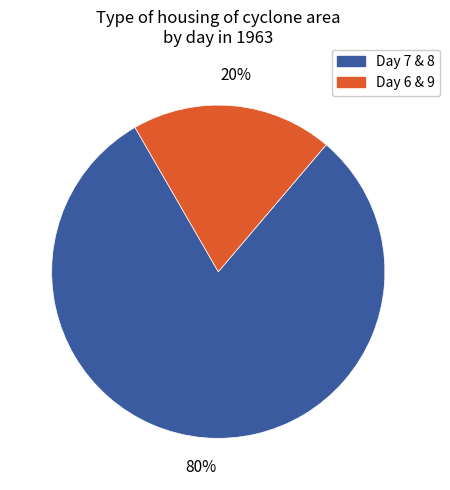

To the nearest percent, what is the average slice percentage?

50%